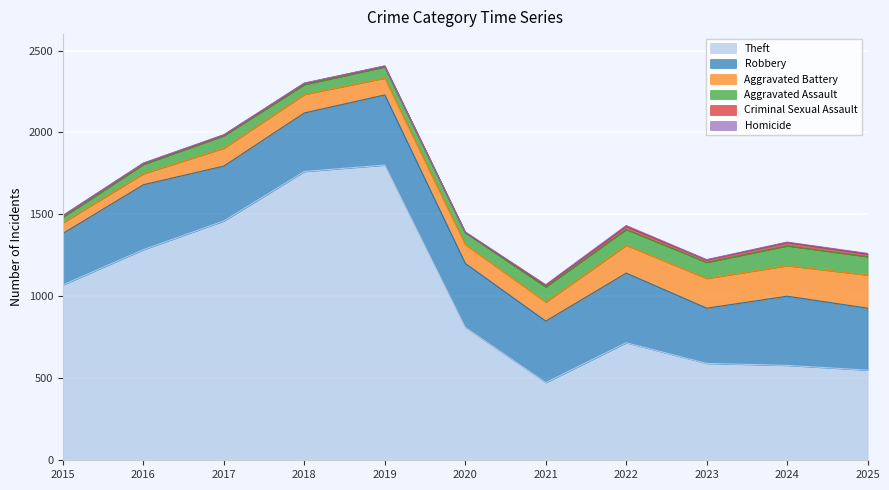

What is the value of the Aggravated Assault point at the 2nd from the left?

57